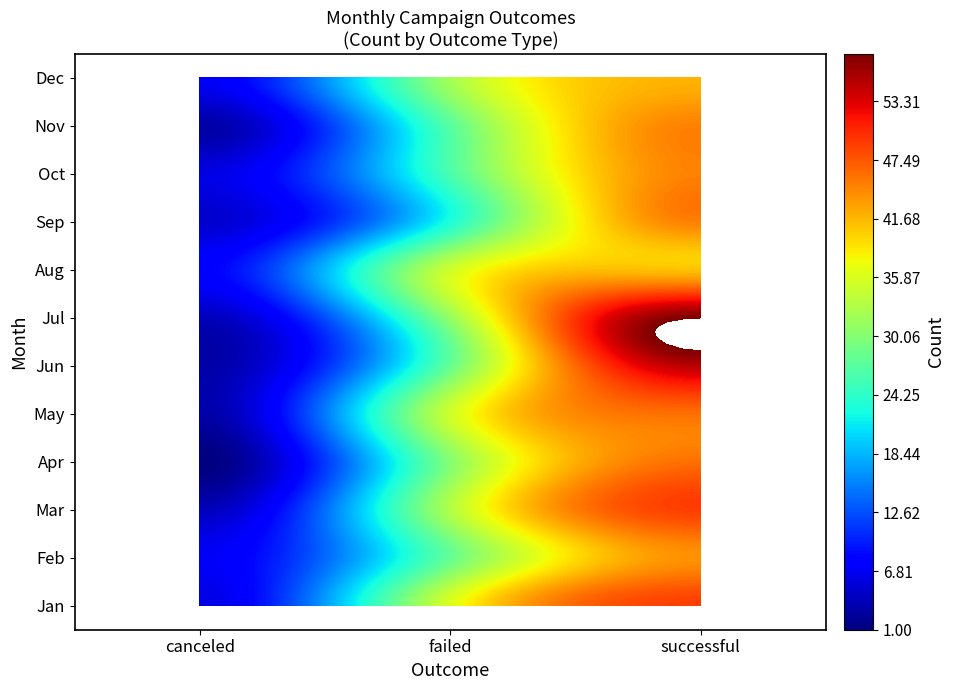

Where does the Mar series first go above 33?

successful